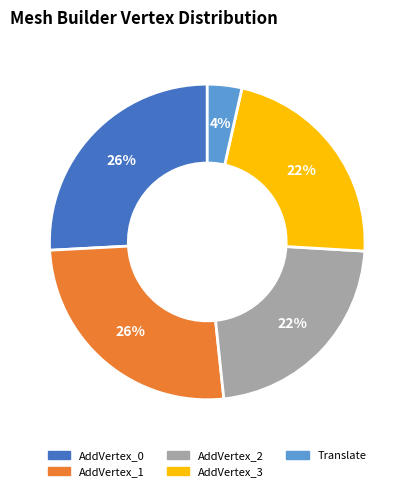

Does AddVertex_1 represent more than half of the total?

No